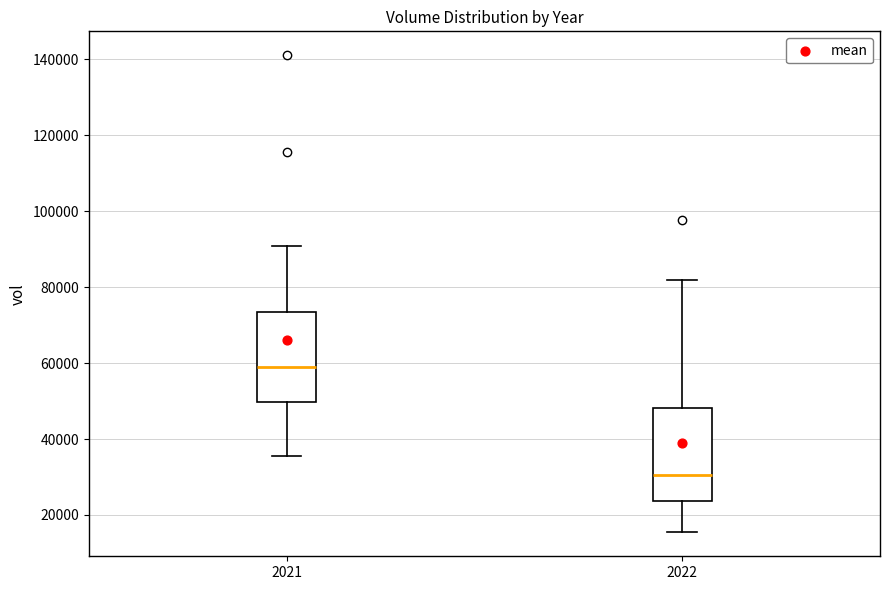

Which box has the highest median line?

2021